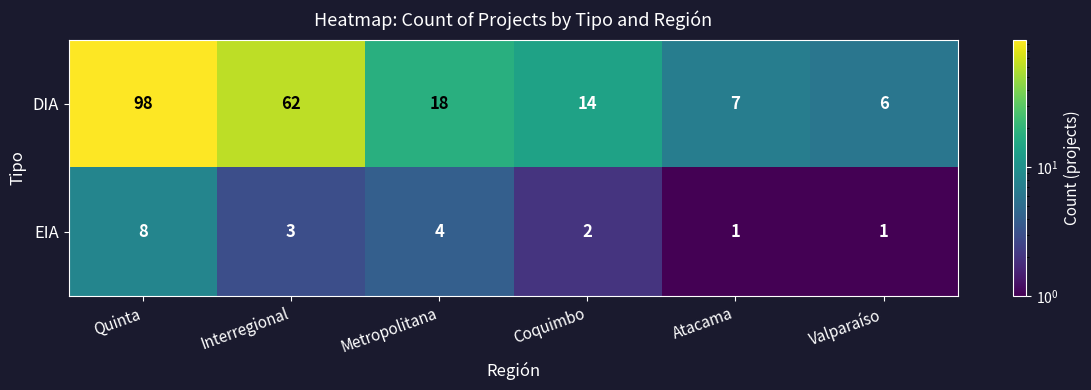

Which category has the highest value in the DIA series?

Quinta